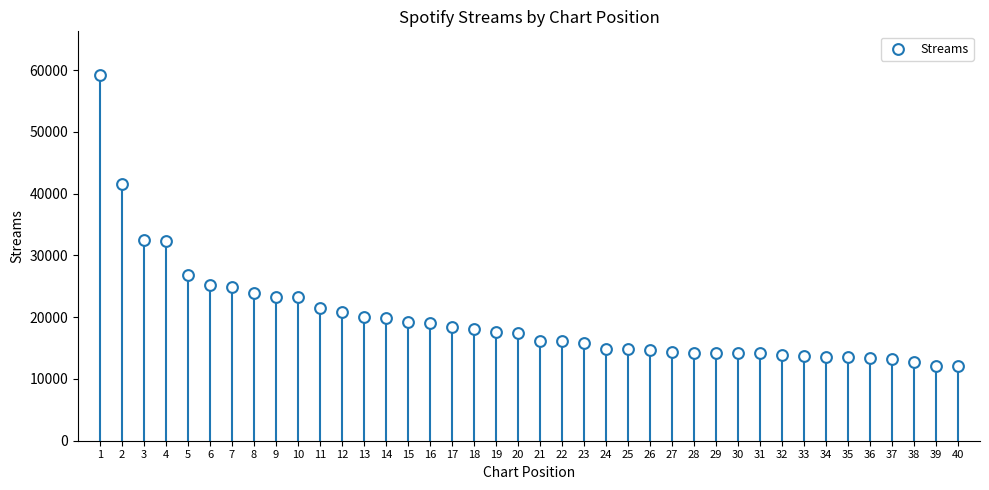

What is the range of X values (max minus min)?

39